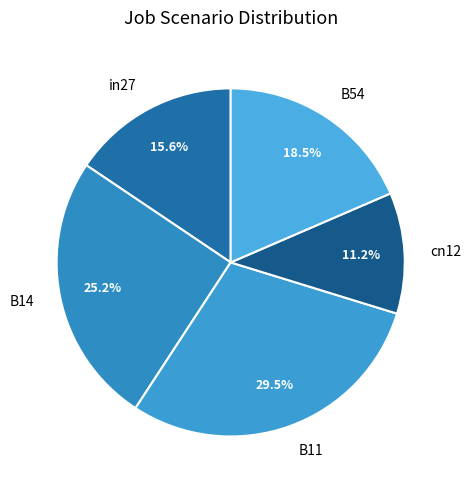

Which category has the biggest portion of the pie?

B11